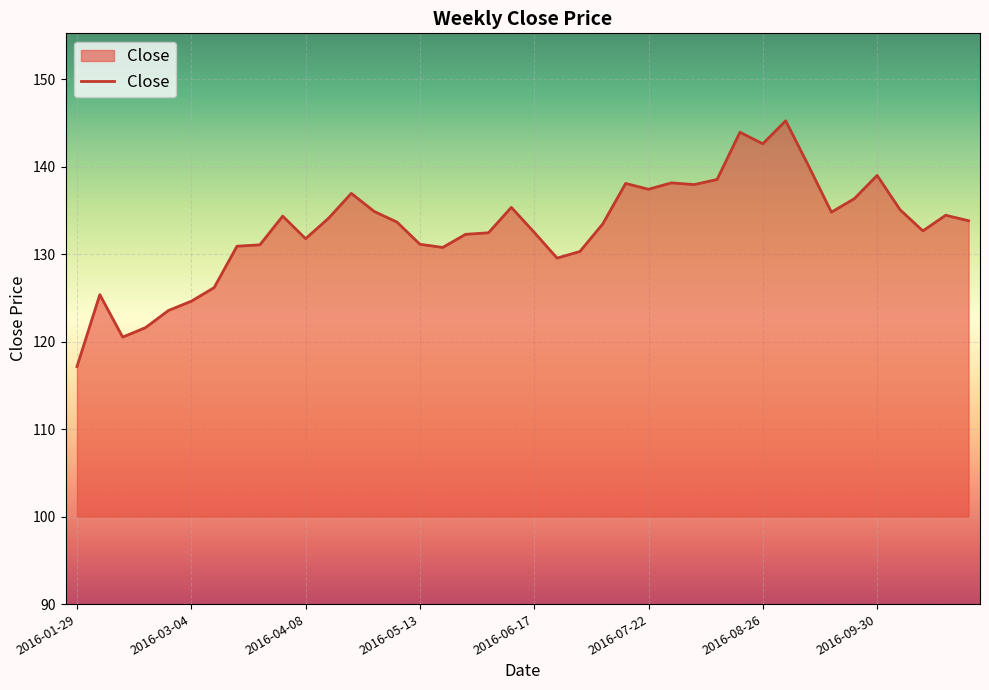

What is the greatest value displayed?

145.2